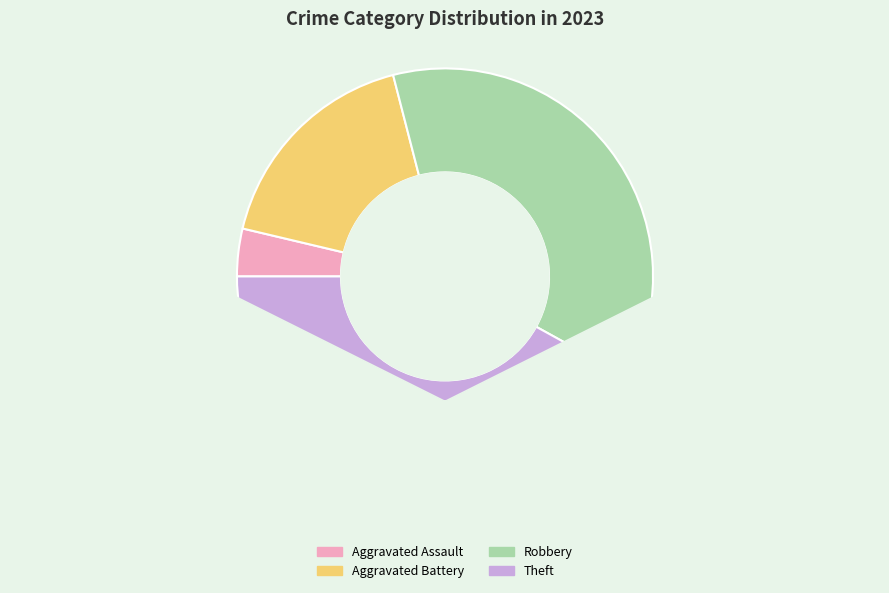

To the nearest percent, what portion does Aggravated Assault represent?

4%